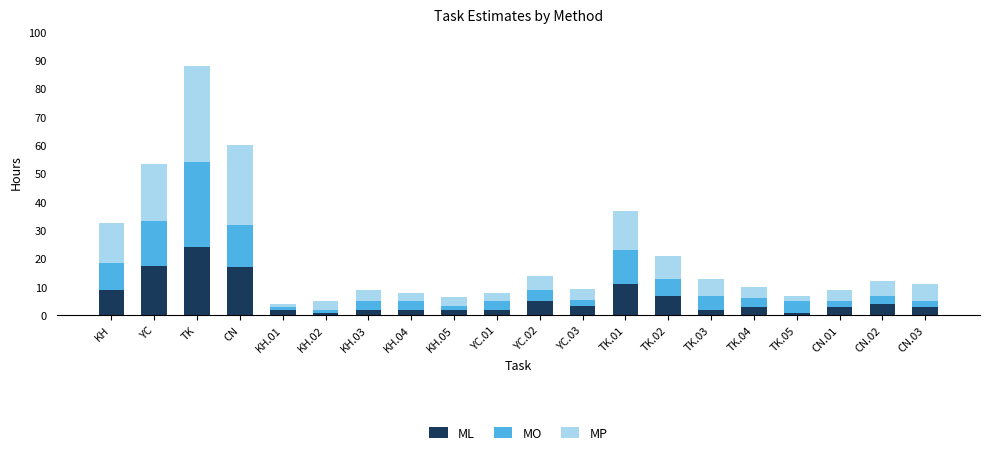

At which label does ML reach its peak?

TK